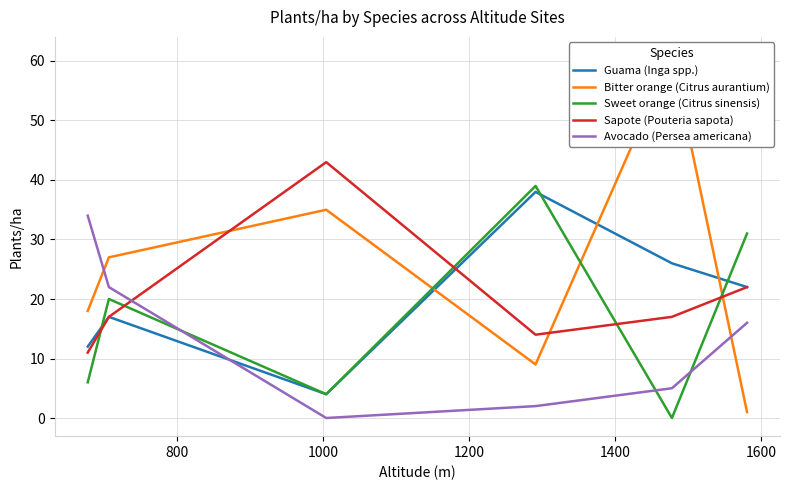

What is the highest value of the Sapote (Pouteria sapota) series?

43